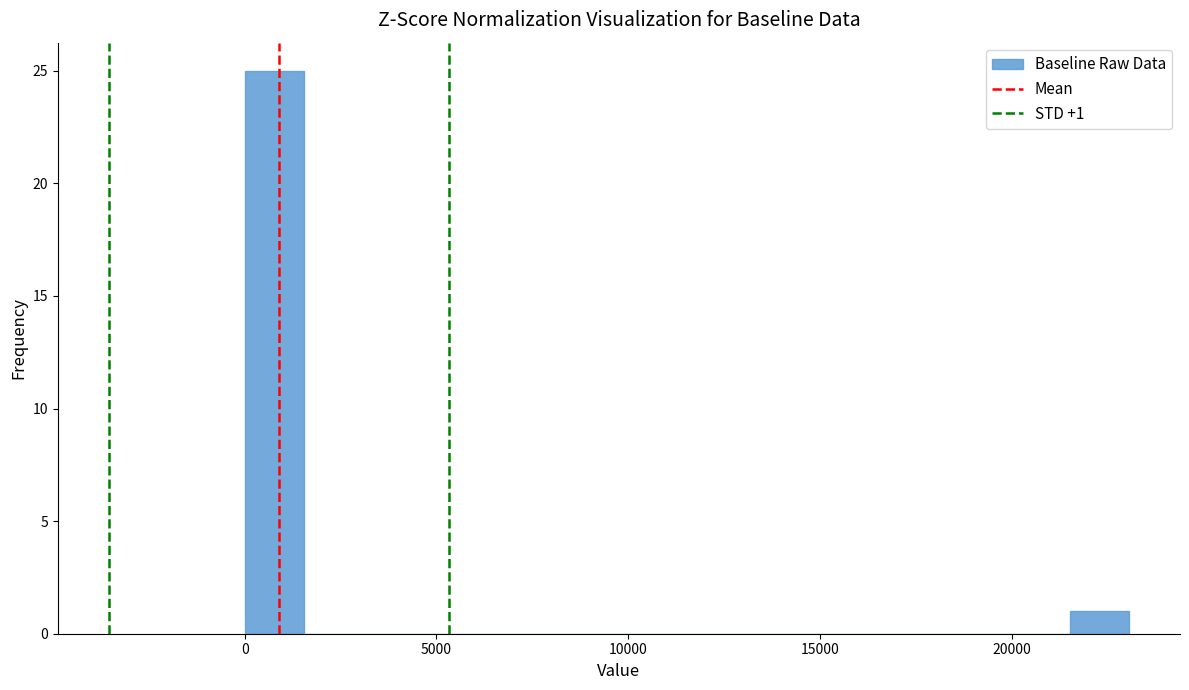

Read against the x-axis, roughly where is the centre of the tallest bar?

1000